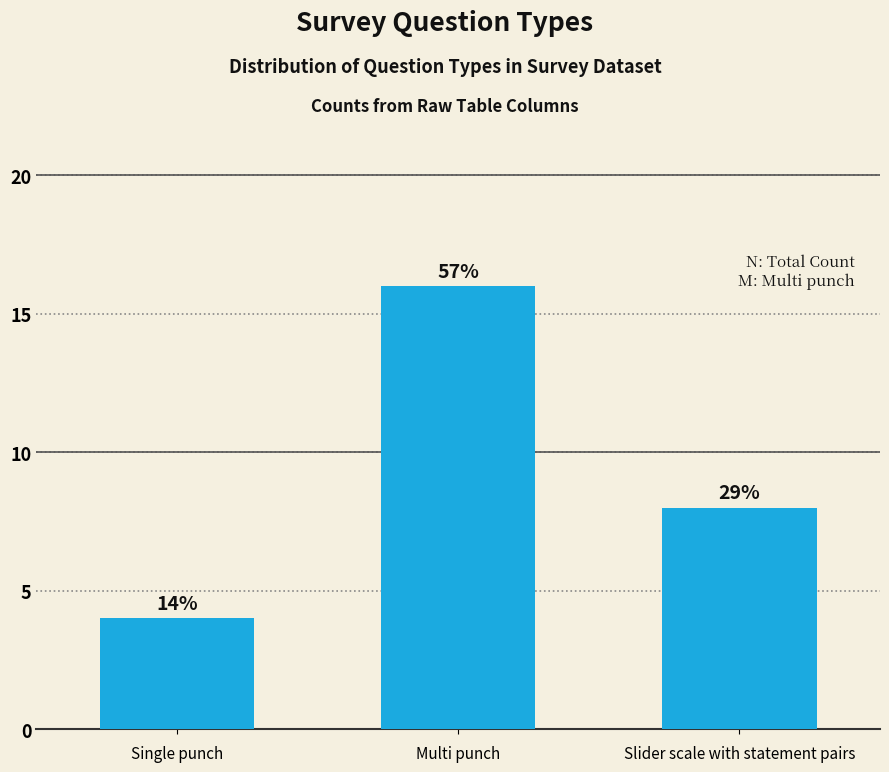

Between Multi punch and Slider scale with statement pairs, which is larger?

Multi punch